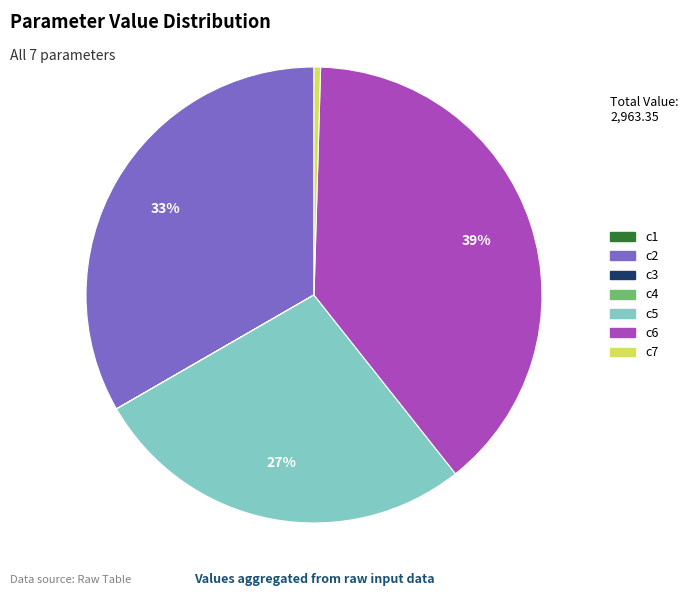

The c5 slice represents 14% of the pie. True or false?

False